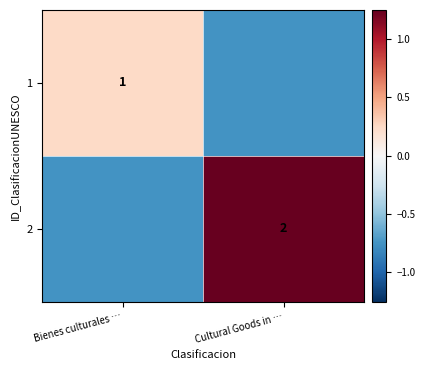

Rank the series at Bienes culturales … from lowest to highest value.

2, 1